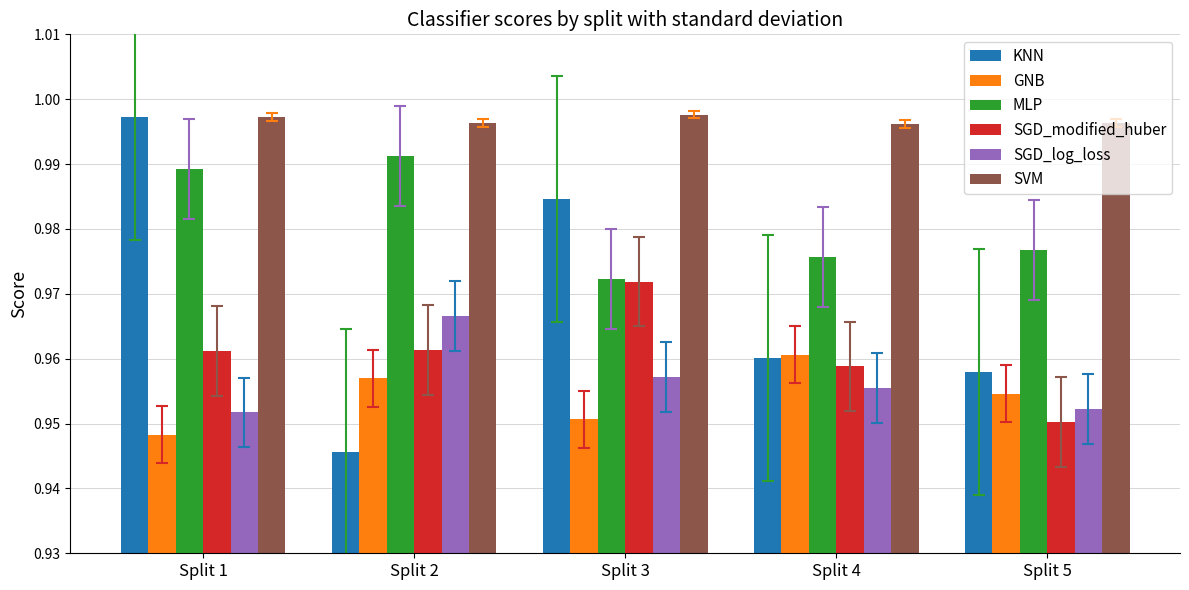

What are all the series names shown in the legend?

KNN, GNB, MLP, SGD_modified_huber, SGD_log_loss, SVM